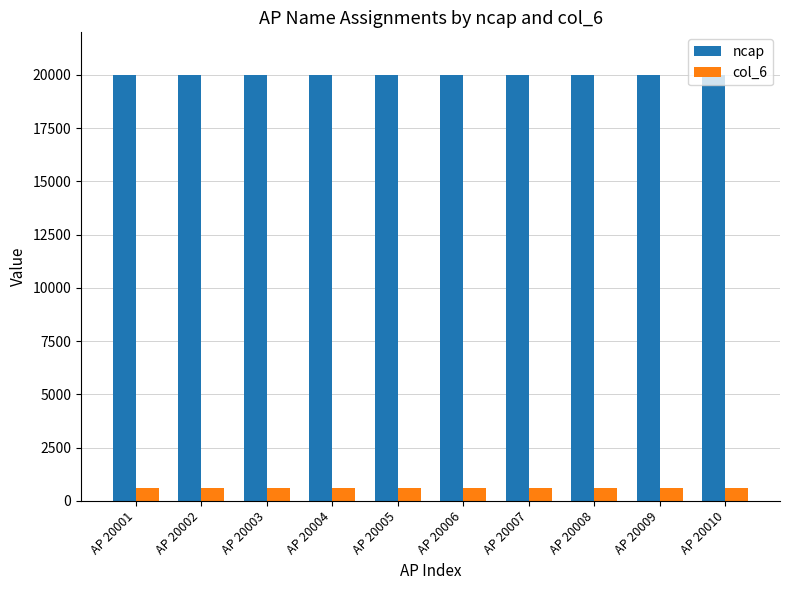

What is the smallest value displayed?

595